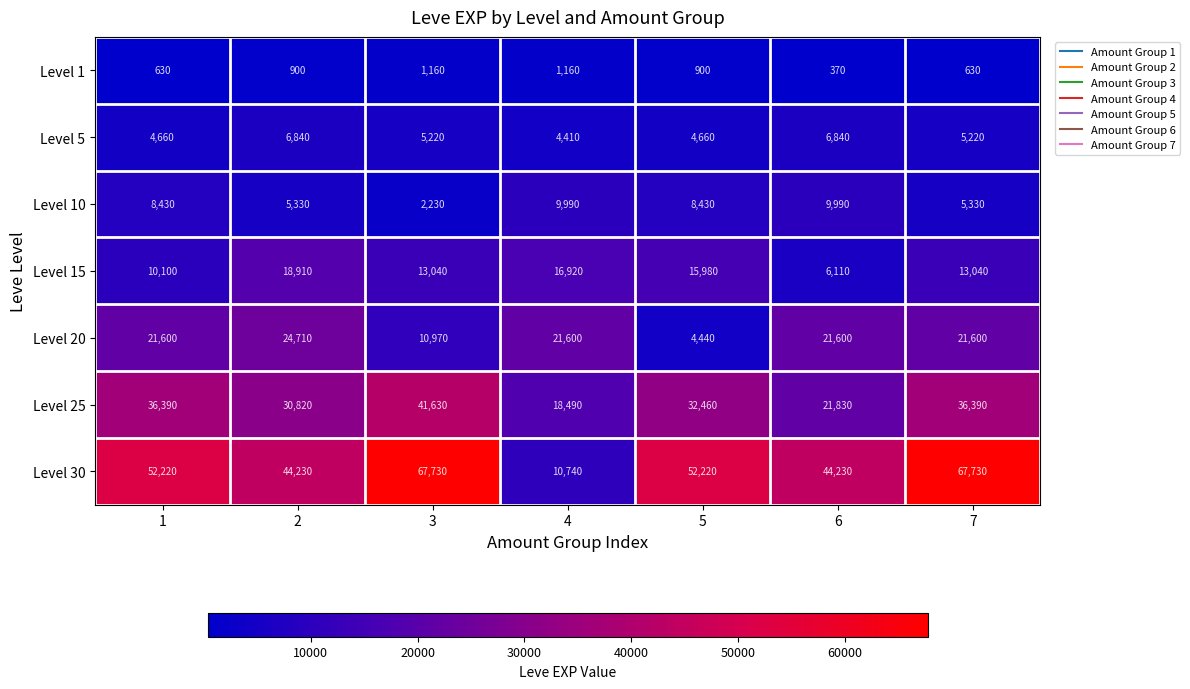

List the series in order of their peak value, highest first.

Level 30, Level 25, Level 20, Level 15, Level 10, Level 5, Level 1